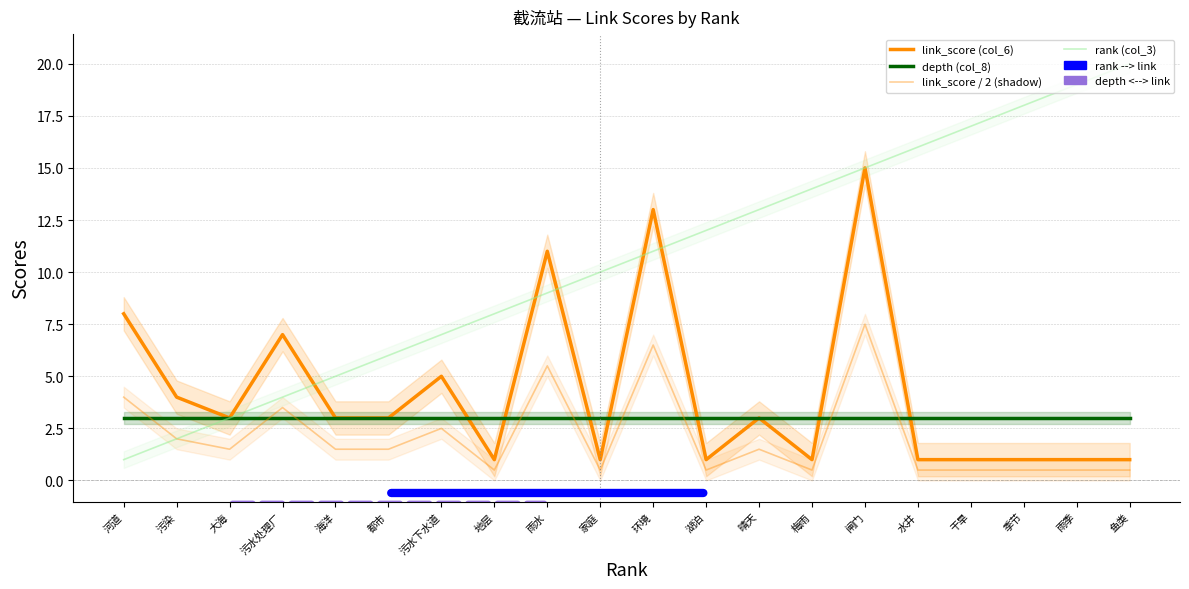

What is the minimum value for depth (col_8)?

3.0